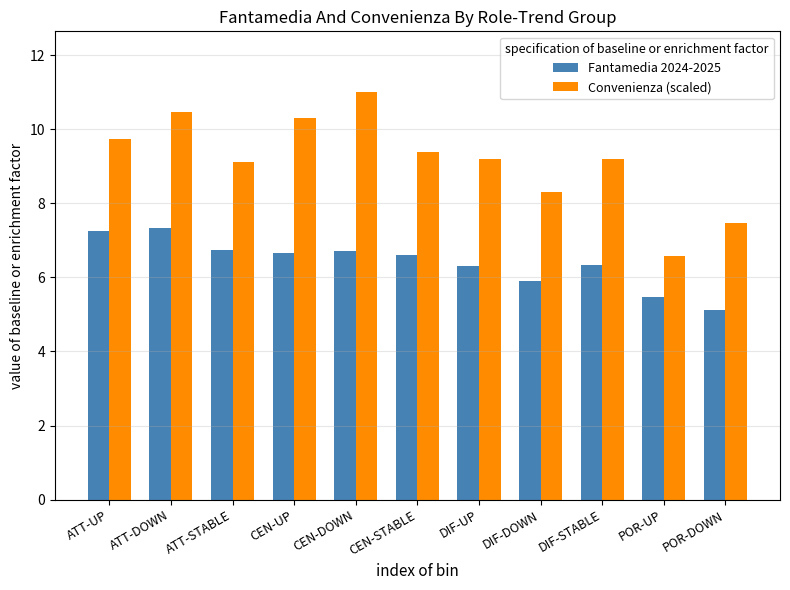

What position from the right is CEN-STABLE?

6